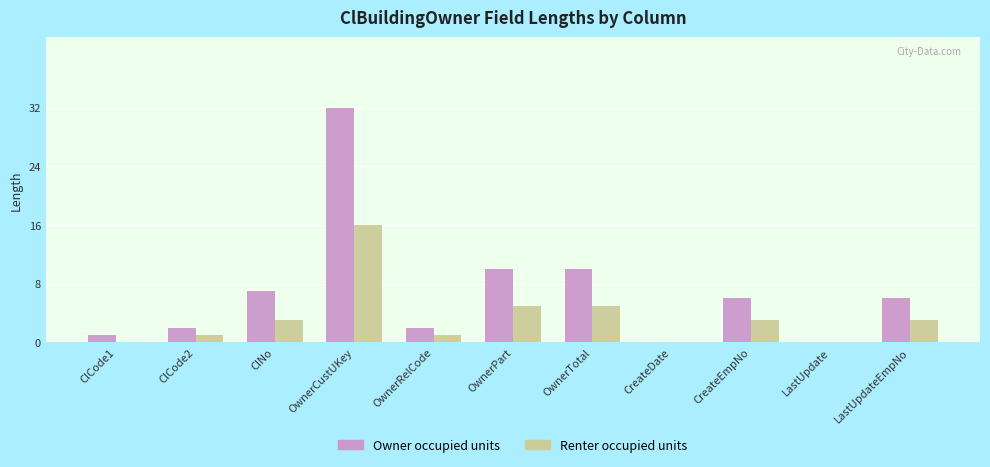

What is the sum of the Owner occupied units values at CreateDate and OwnerRelCode?

2